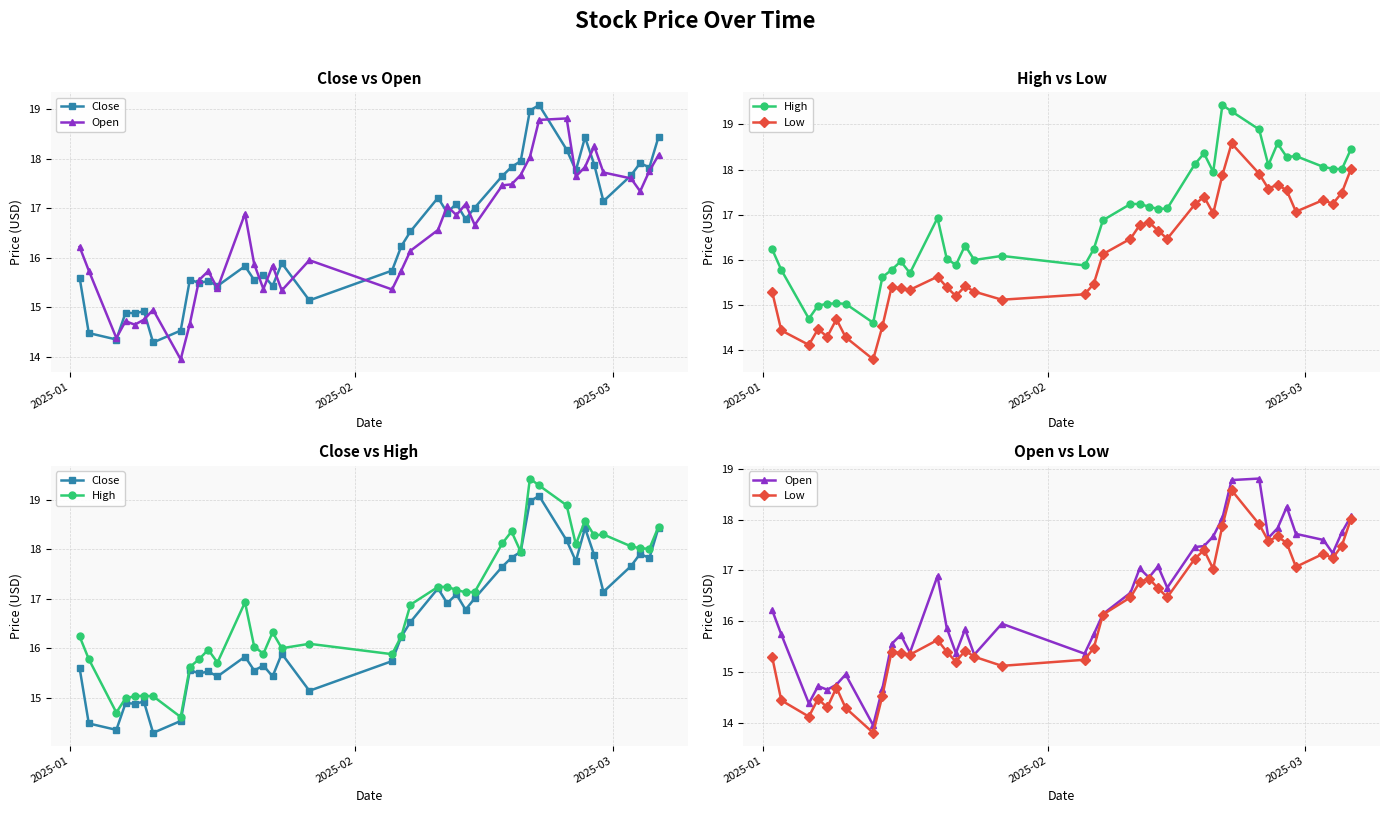

True or false: Close and High intersect in this chart.

False